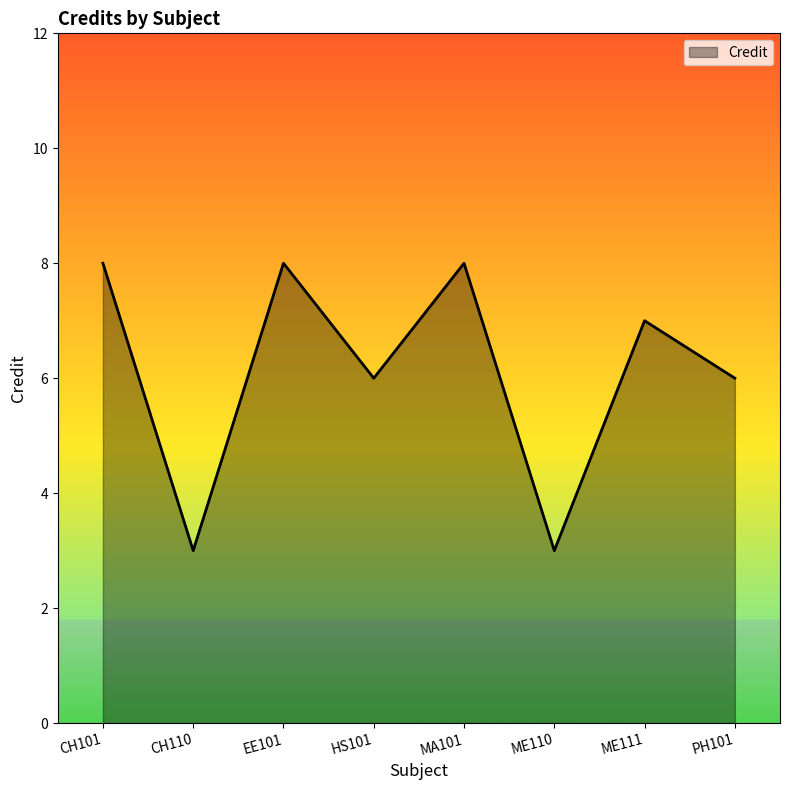

Is it true that the value at ME111 is 7?

True